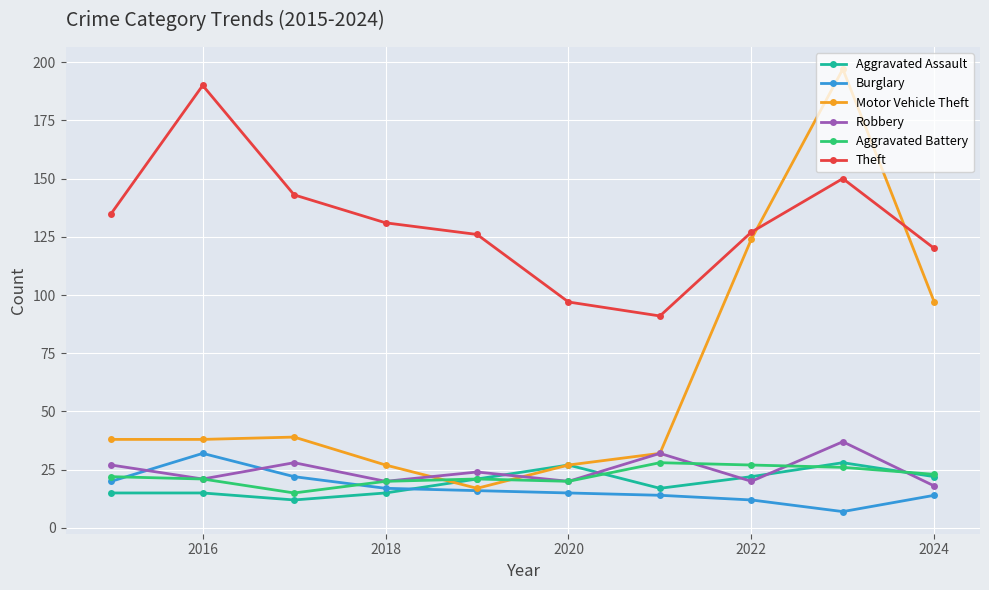

Which series has the largest range (max minus min)?

Motor Vehicle Theft